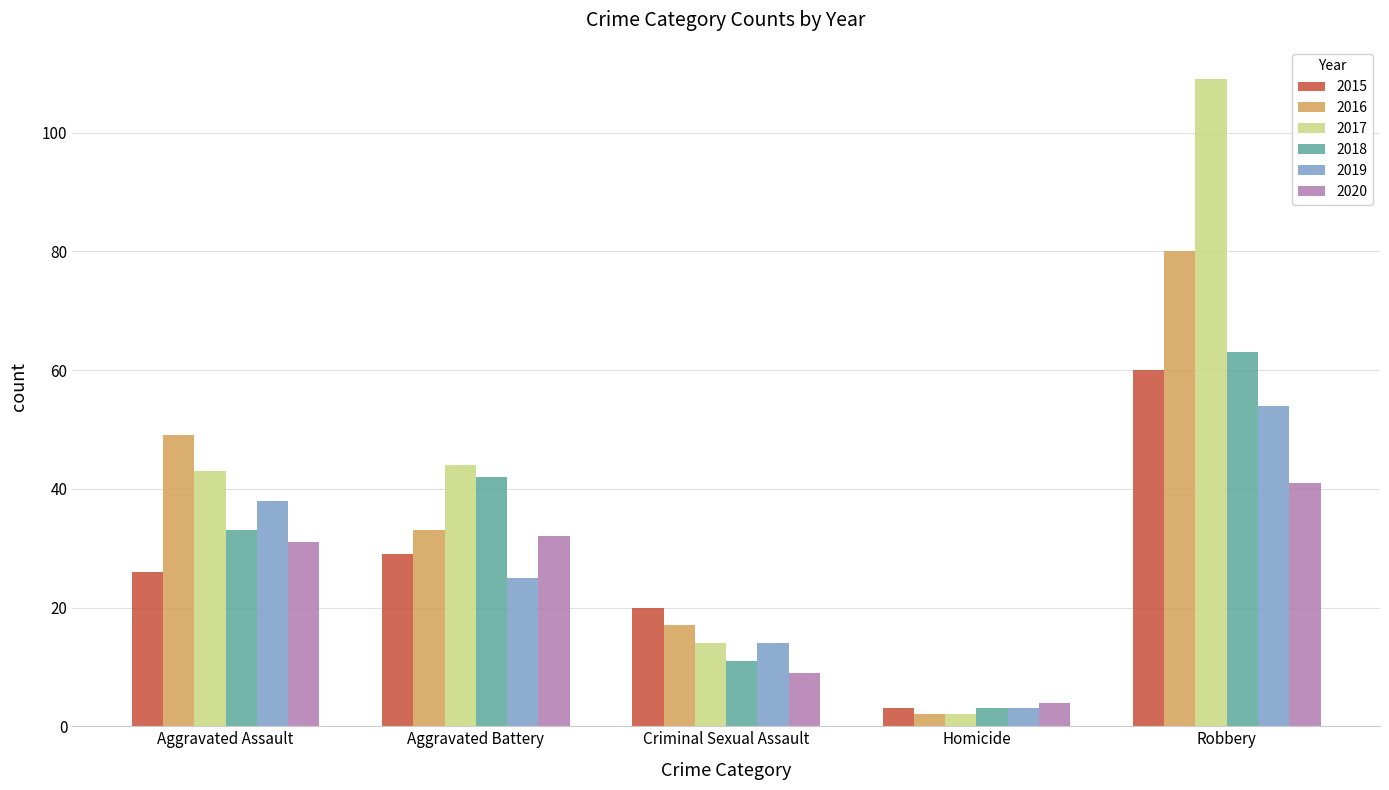

What is the difference between the second highest and second lowest values in the 2019 series?

24